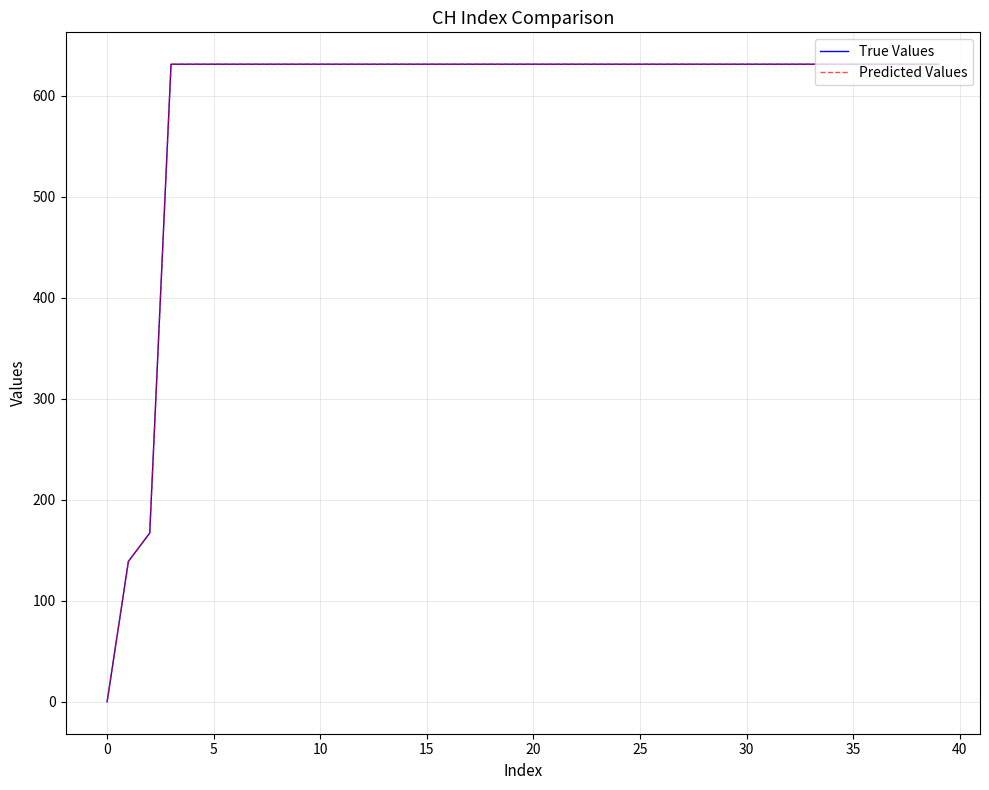

What is the label of the 23rd point from the right?

17